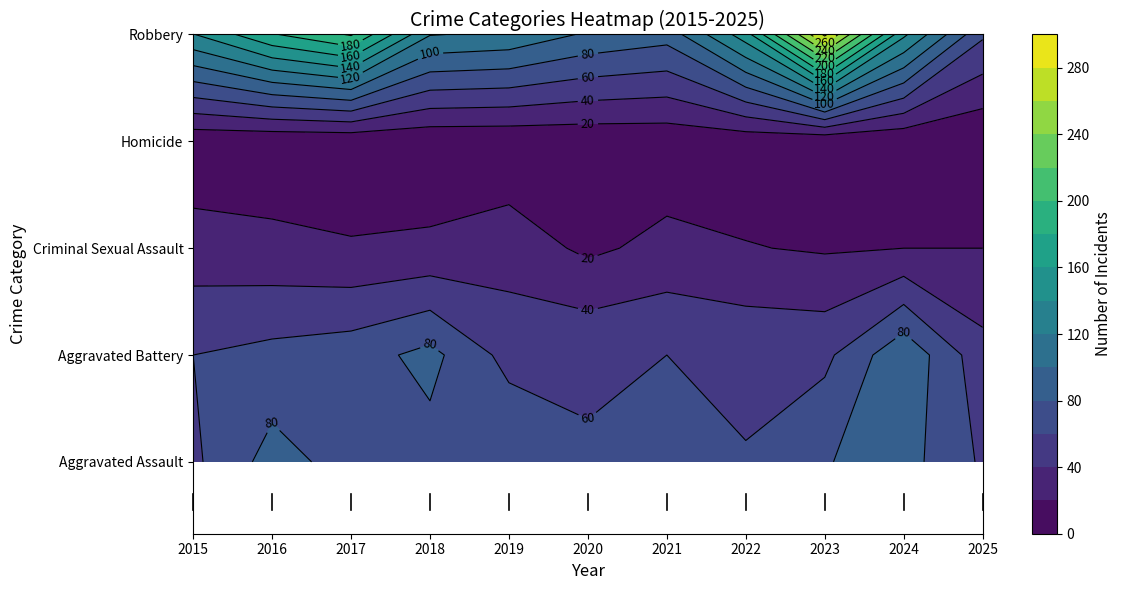

The value of Criminal Sexual Assault at 2015 is 29. True or false?

True